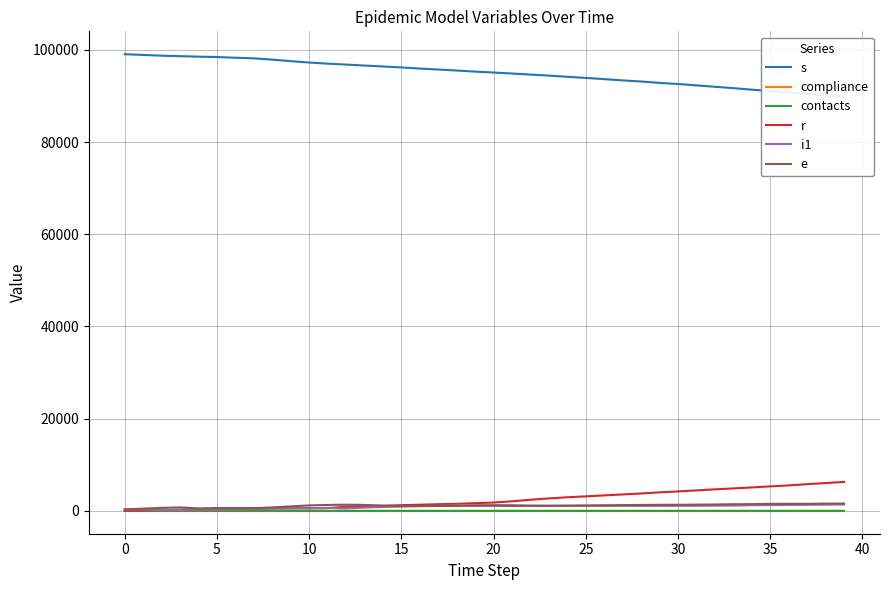

What is the difference between the maximum and minimum values in the s series?

9287.0